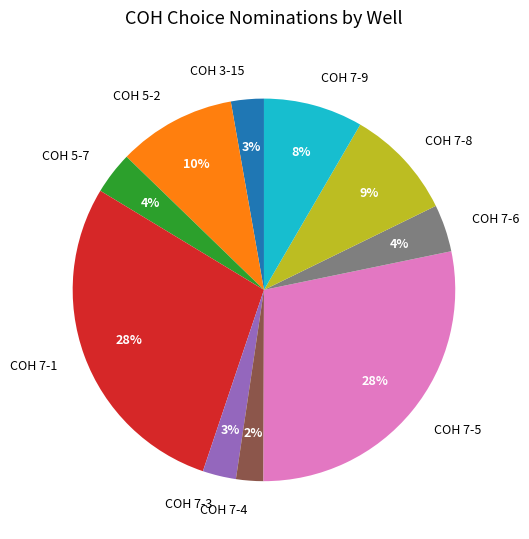

Does COH 7-3 account for over 50% of the chart?

No